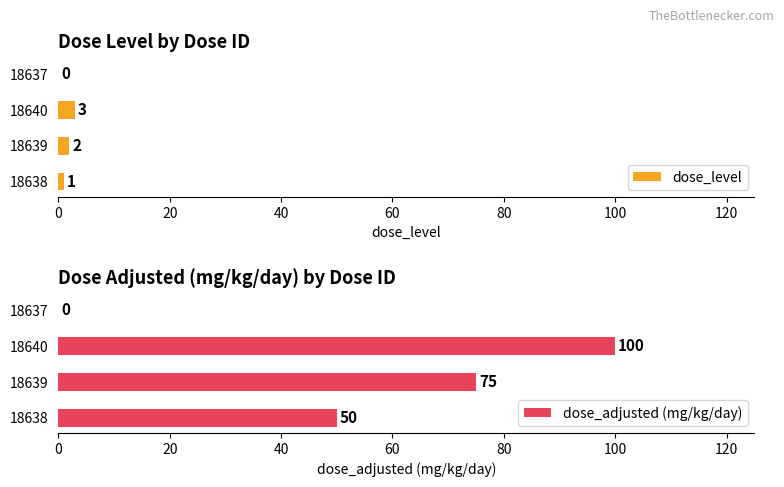

Rank the series by their maximum value, from lowest to highest.

dose_level, dose_adjusted (mg/kg/day)